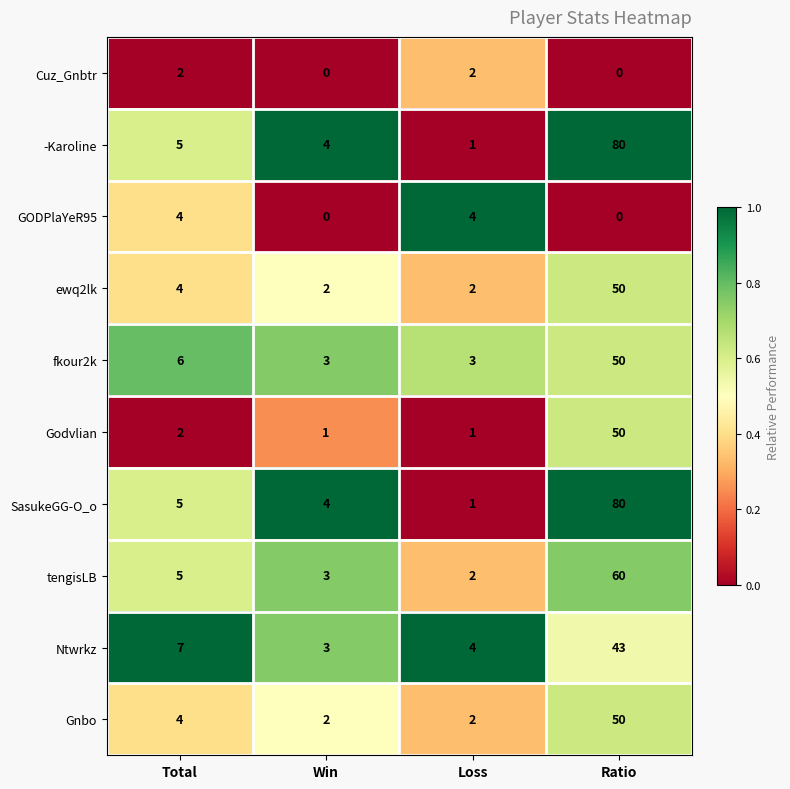

What is the difference between the second highest and minimum values in the fkour2k series?

3